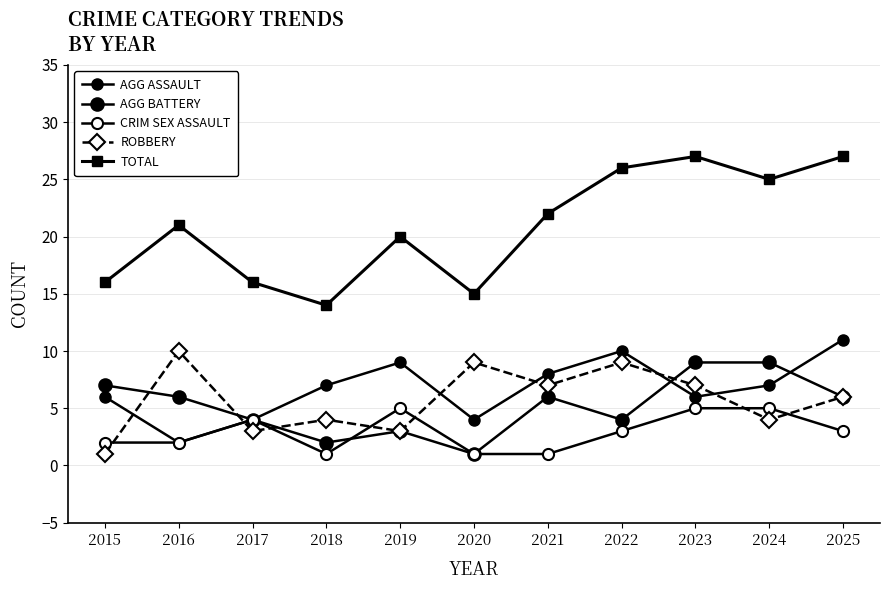

Reading left to right, what are all the values shown in this chart?

AGG ASSAULT: 6	2	4	7	9	4	8	10	6	7	11
AGG BATTERY: 7	6	4	2	3	1	6	4	9	9	6
CRIM SEX ASSAULT: 2	2	4	1	5	1	1	3	5	5	3
ROBBERY: 1	10	3	4	3	9	7	9	7	4	6
TOTAL: 16	21	16	14	20	15	22	26	27	25	27